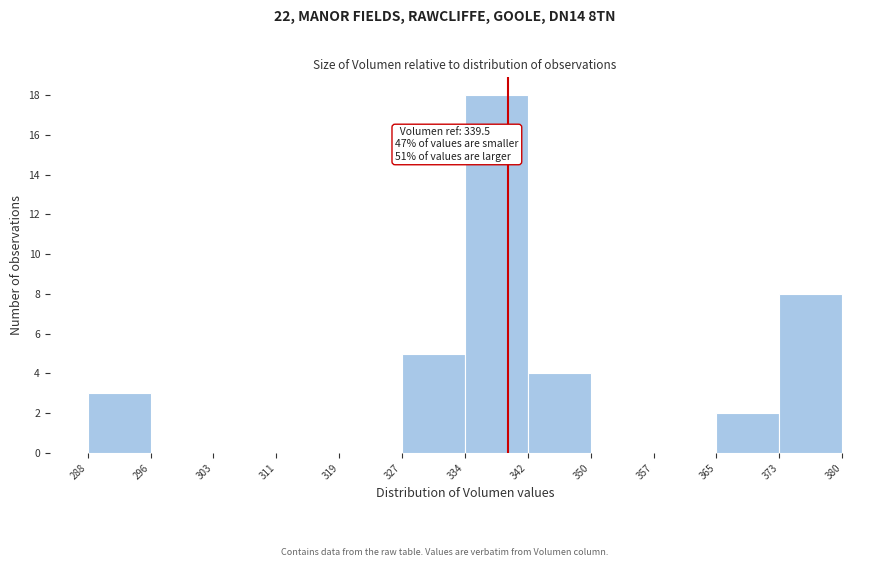

Over which range of the x-axis is the bar tallest?

334 to 342